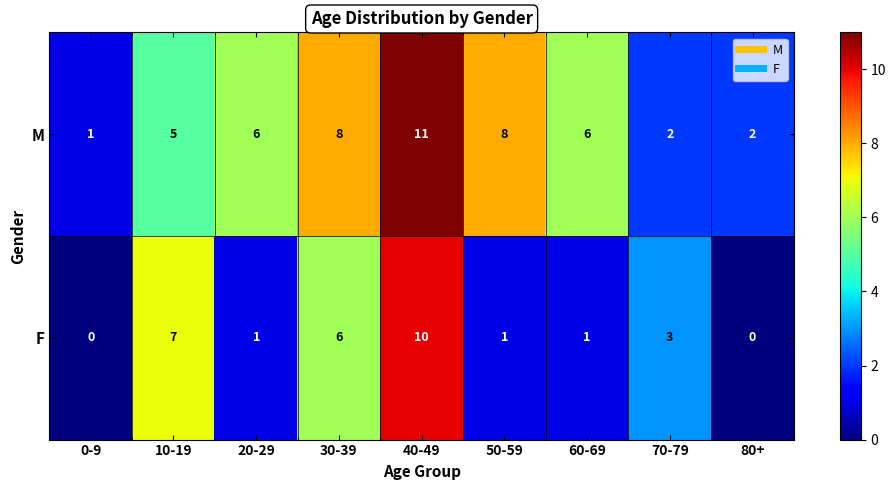

Is it true that M equals 4 at 20-29?

False